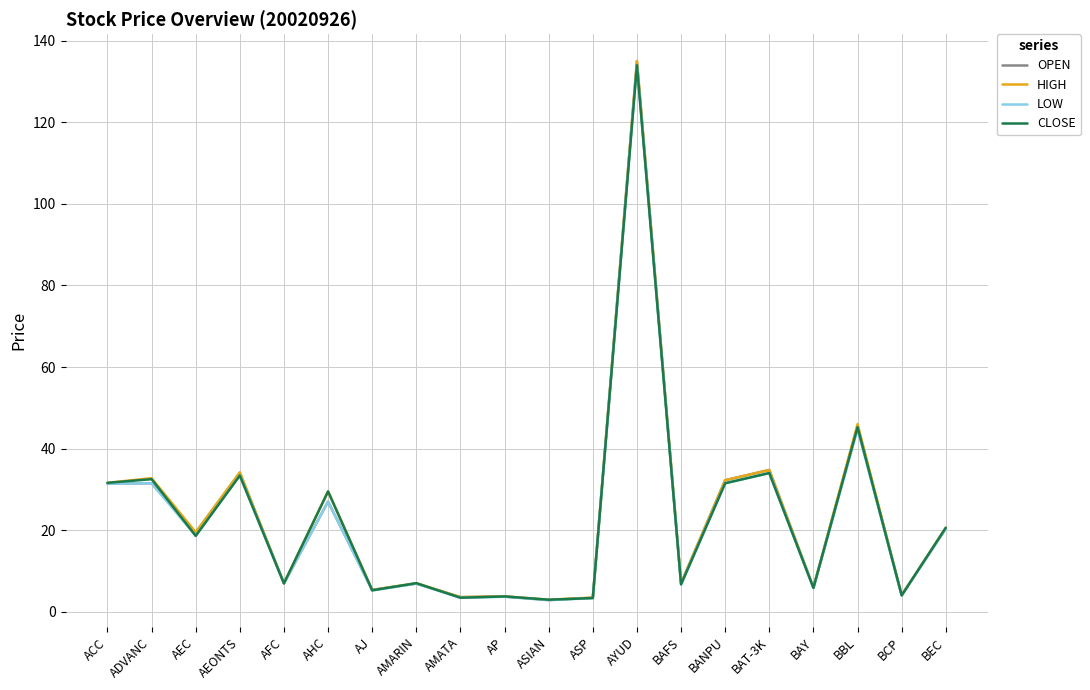

Where is LOW nearest to the value 68?

BBL